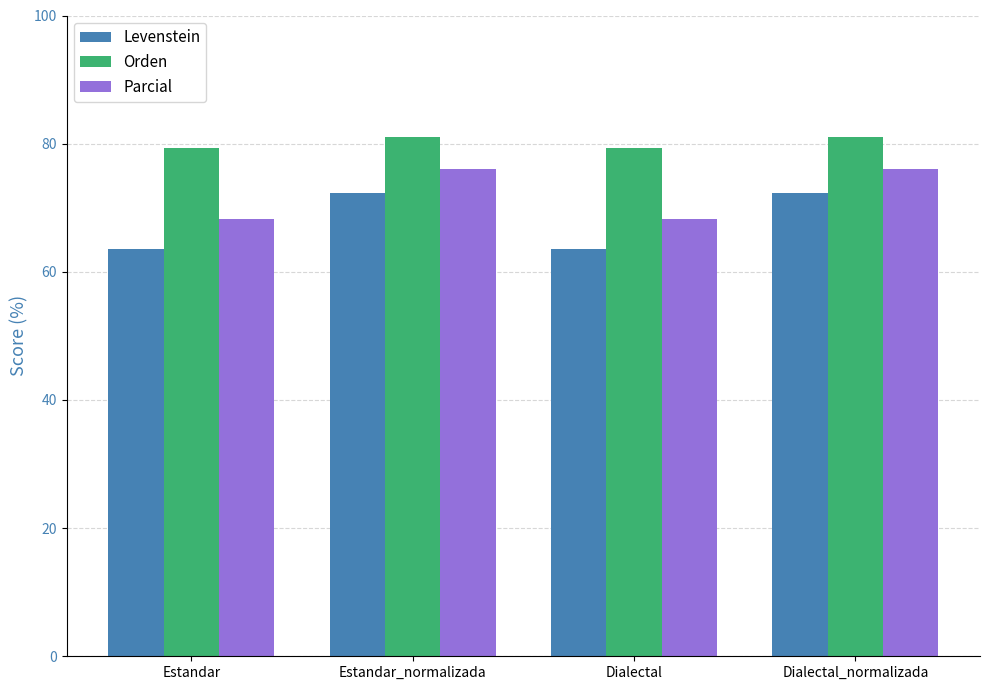

What is the total value across all series at Dialectal?

211.2